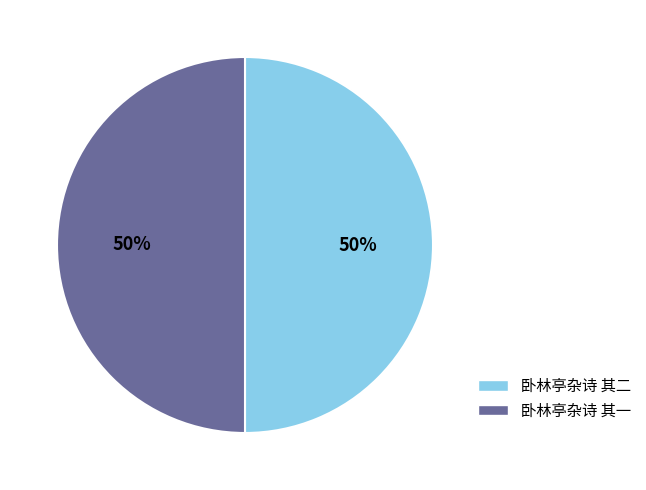

The 卧林亭杂诗 其二 slice represents 61% of the pie. True or false?

False